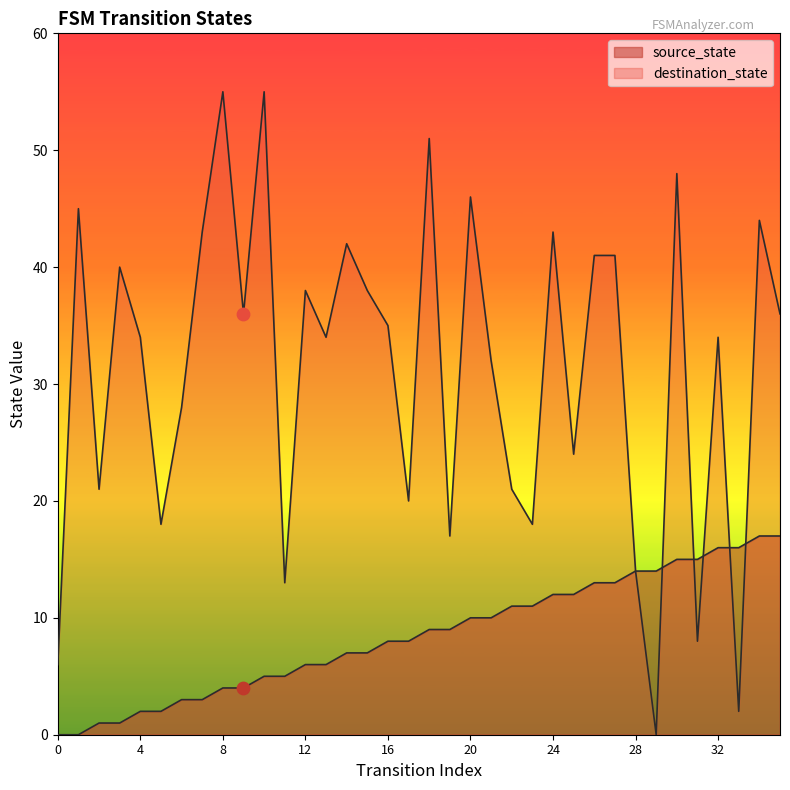

What are all the series names shown in the legend?

source_state, destination_state